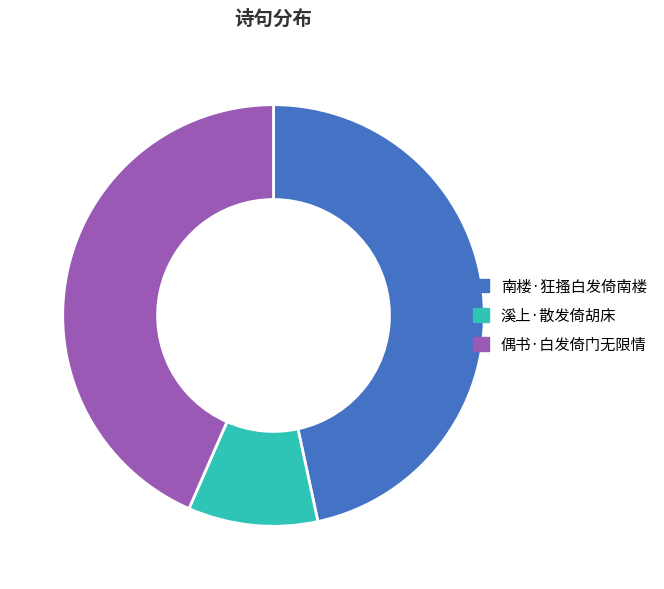

Which slice is the smallest?

溪上·散发倚胡床